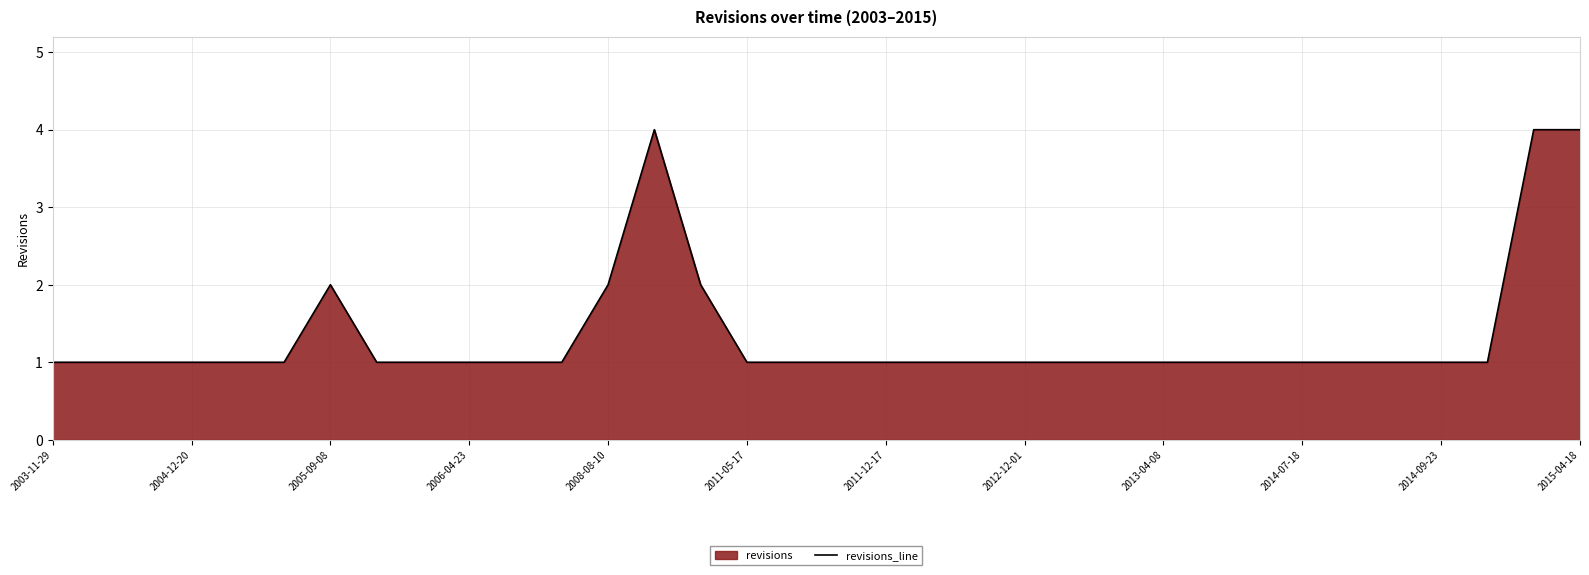

The chart shows a value of 2 at 2014-07-18. True or false?

False